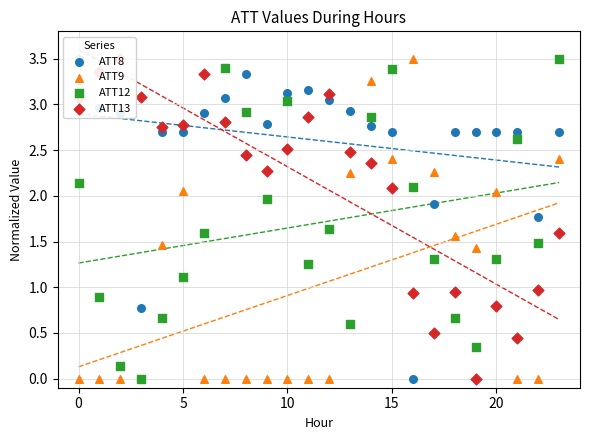

At which category is the sum across all series the highest?

14